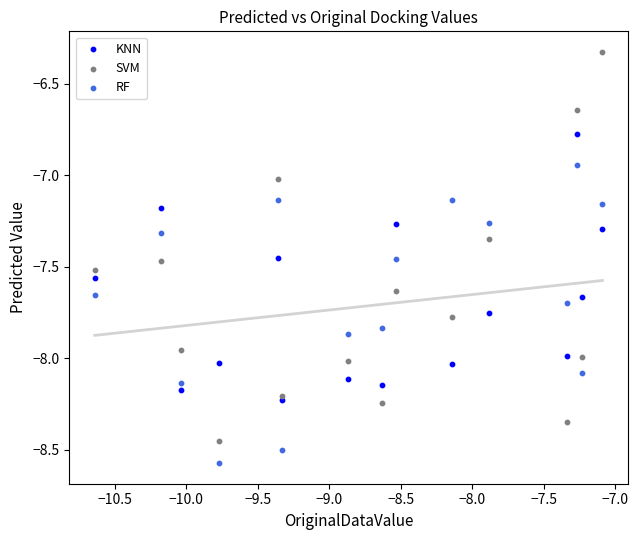

Which series has the largest Y range (max minus min)?

SVM